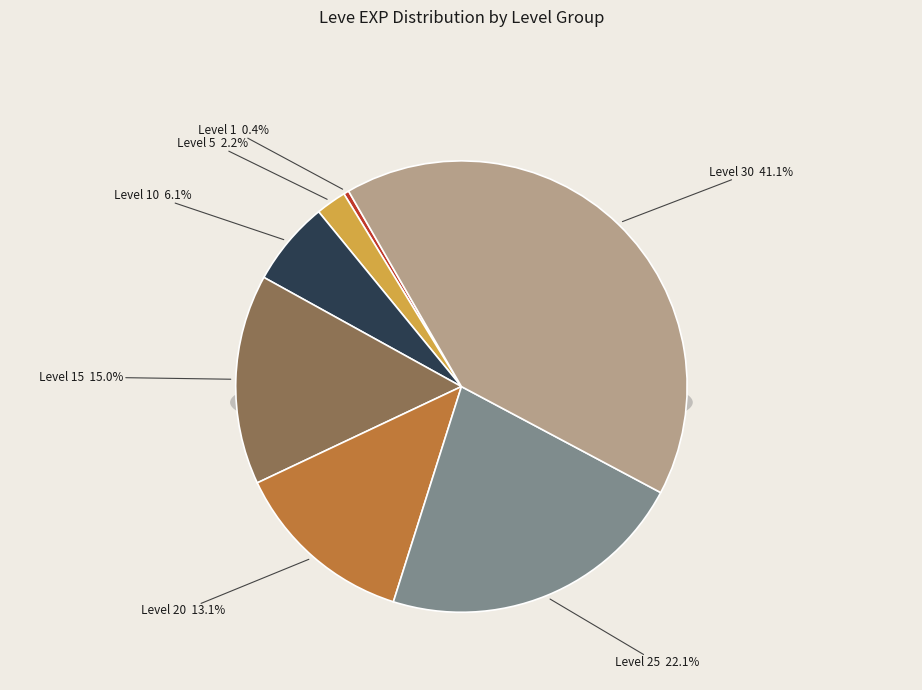

The Level 10 slice represents 17% of the pie. True or false?

False